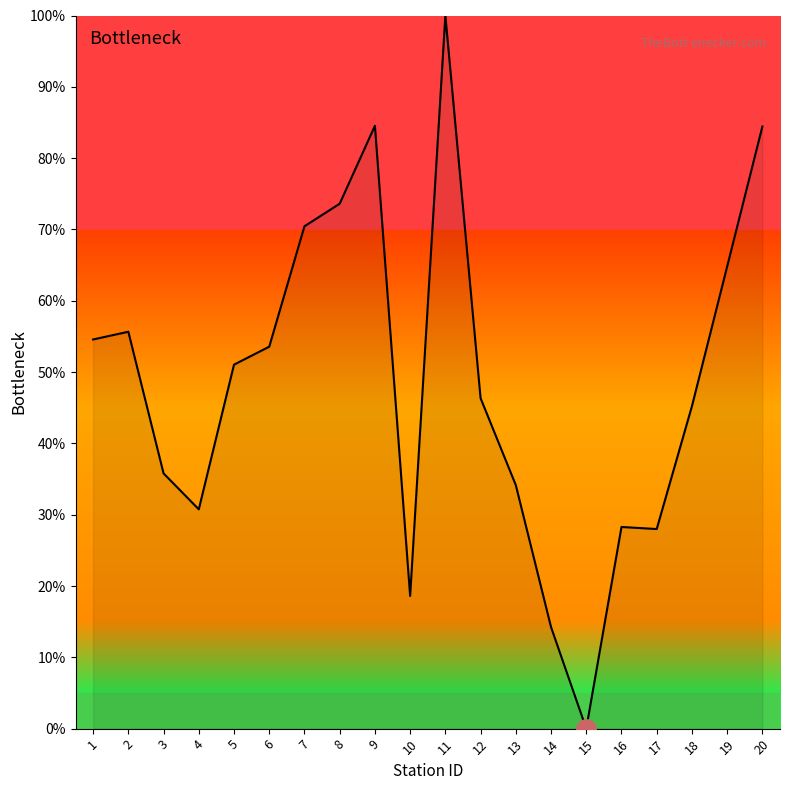

What is the difference between the values at 20 and 2?

28.8